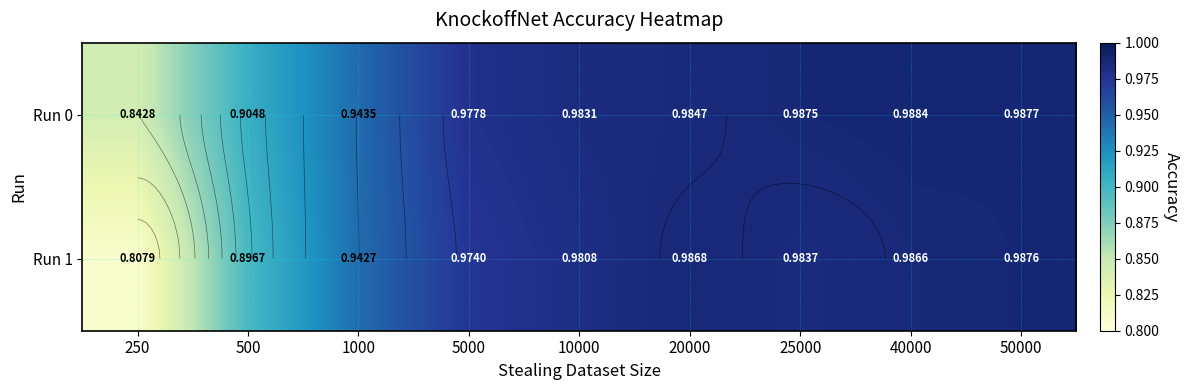

List the series in order of their overall mean, highest first.

Run 0, Run 1